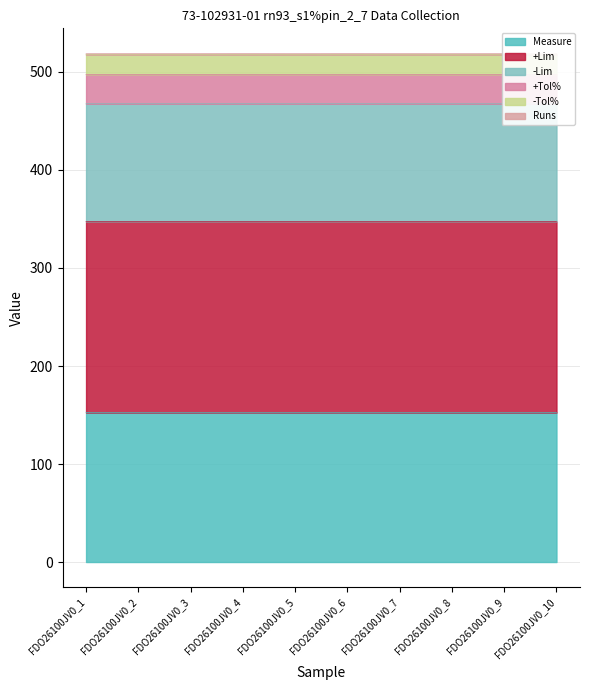

How many lines are shown in the chart?

6